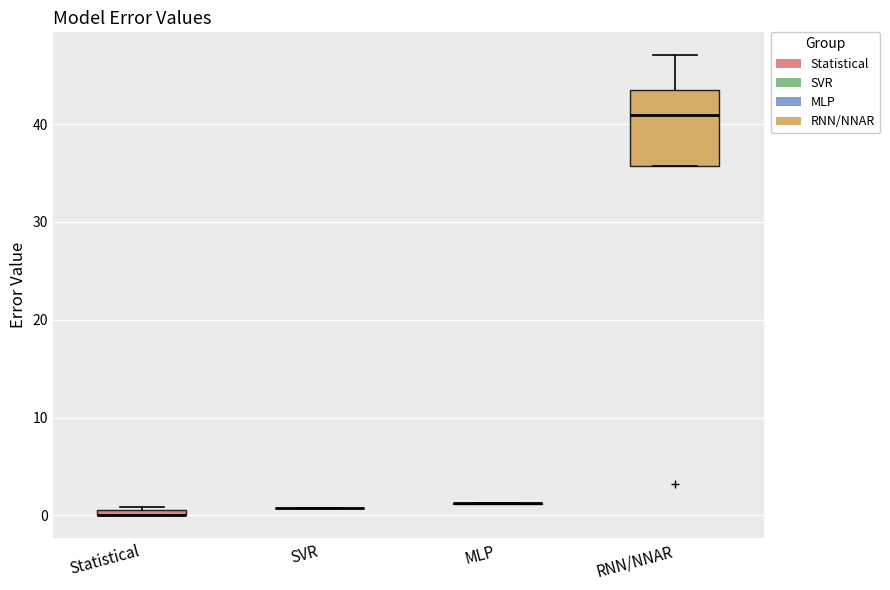

Comparing the boxes themselves (not the whiskers), which one is the tallest?

RNN/NNAR